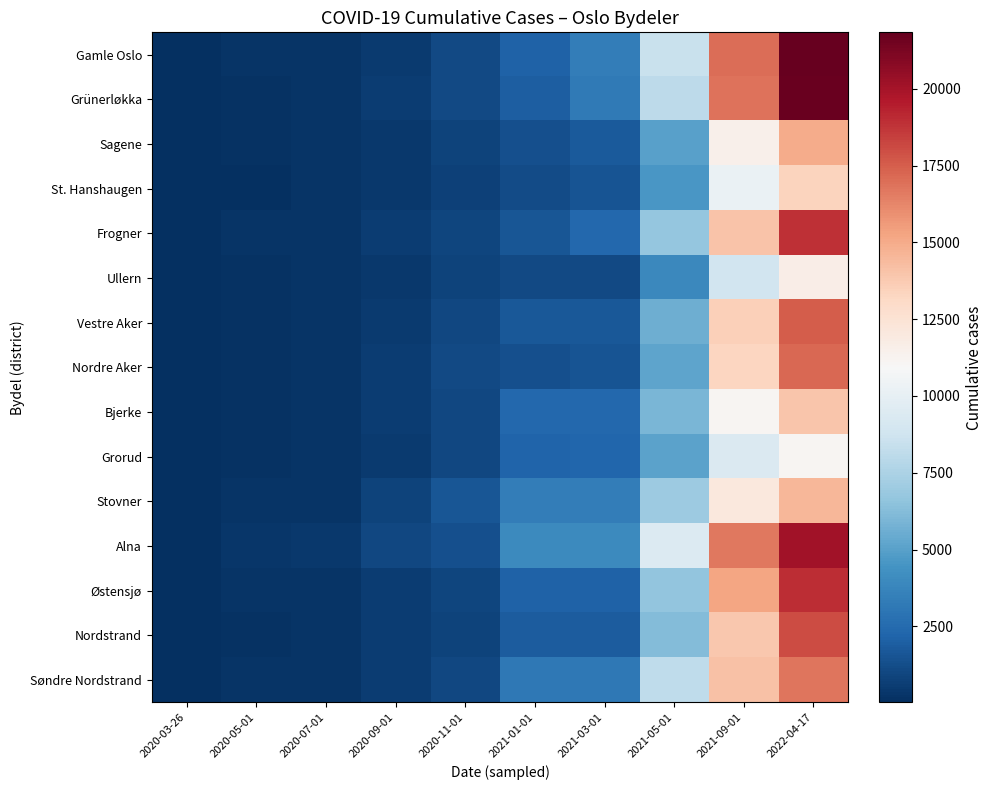

List the series in order of their peak value, highest first.

Gamle Oslo, Grünerløkka, Alna, Østensjø, Frogner, Nordstrand, Vestre Aker, Nordre Aker, Søndre Nordstrand, Sagene, Stovner, Bjerke, St. Hanshaugen, Ullern, Grorud